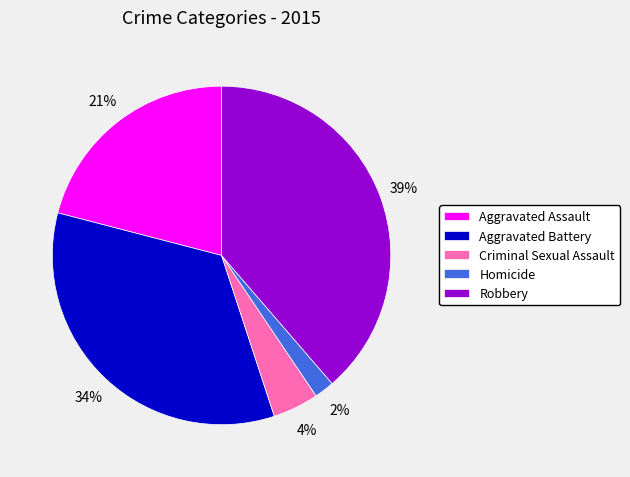

Combined, do Homicide and Aggravated Battery account for over 50%?

No